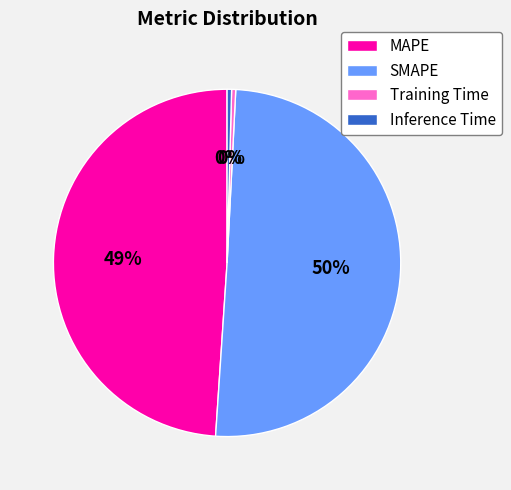

Between Inference Time and MAPE, which is larger?

MAPE